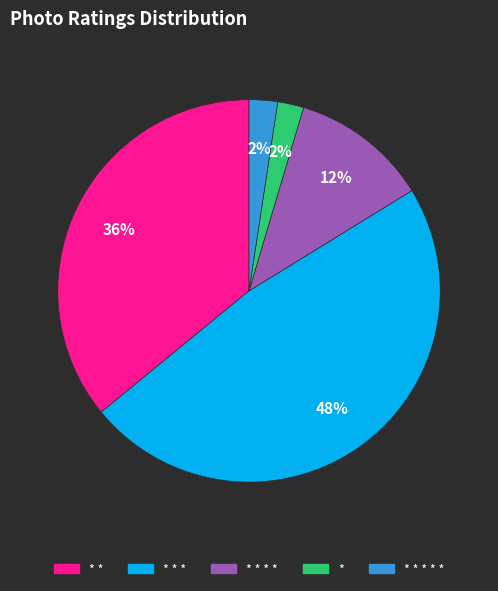

To the nearest percent, what is the average slice percentage?

20%